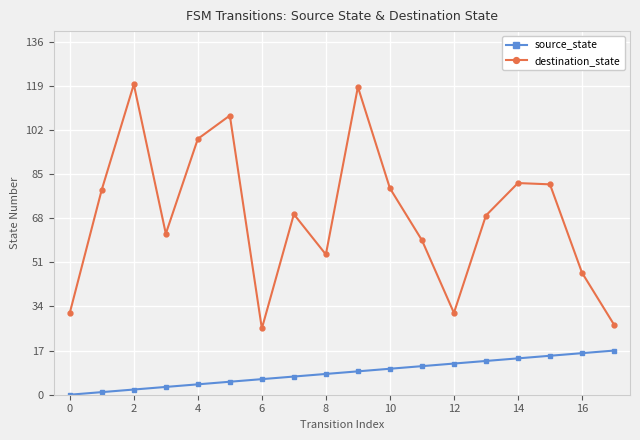

What is the maximum value shown in the chart?

119.5